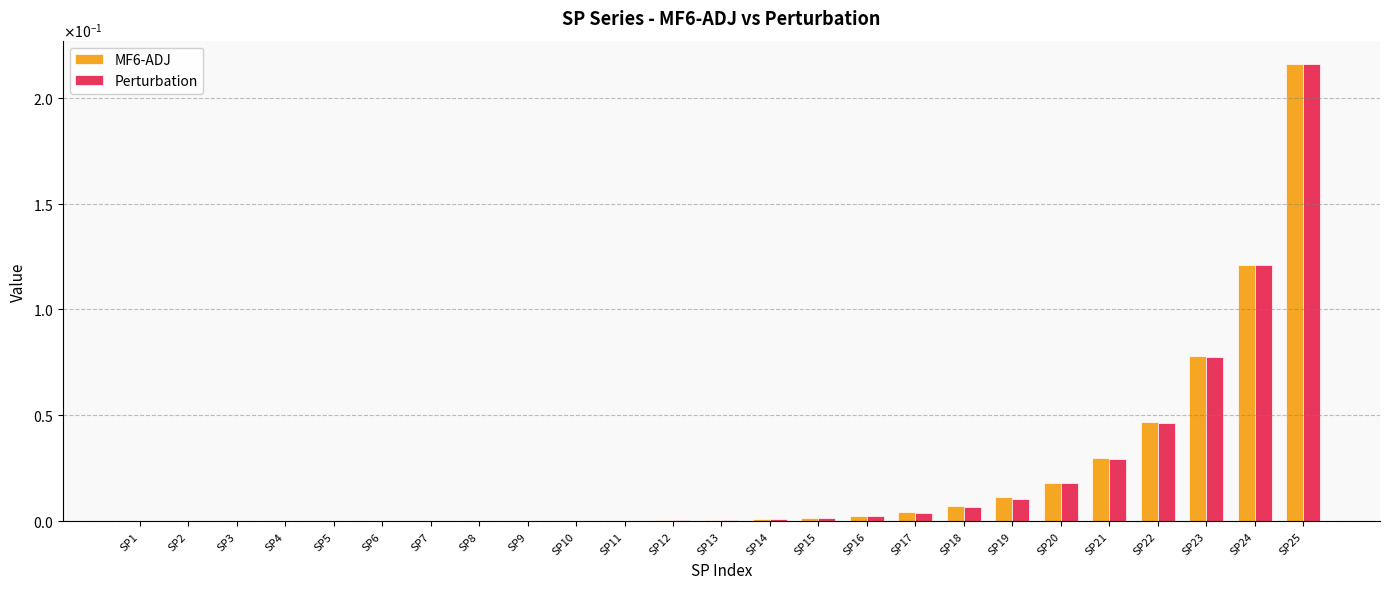

Which series changed the most between SP22 and SP23?

Perturbation